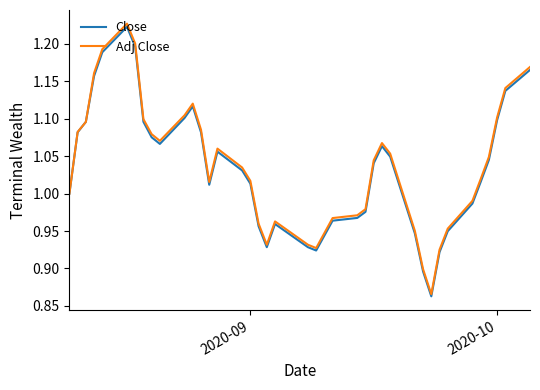

Which series has the largest range (max minus min)?

Adj Close